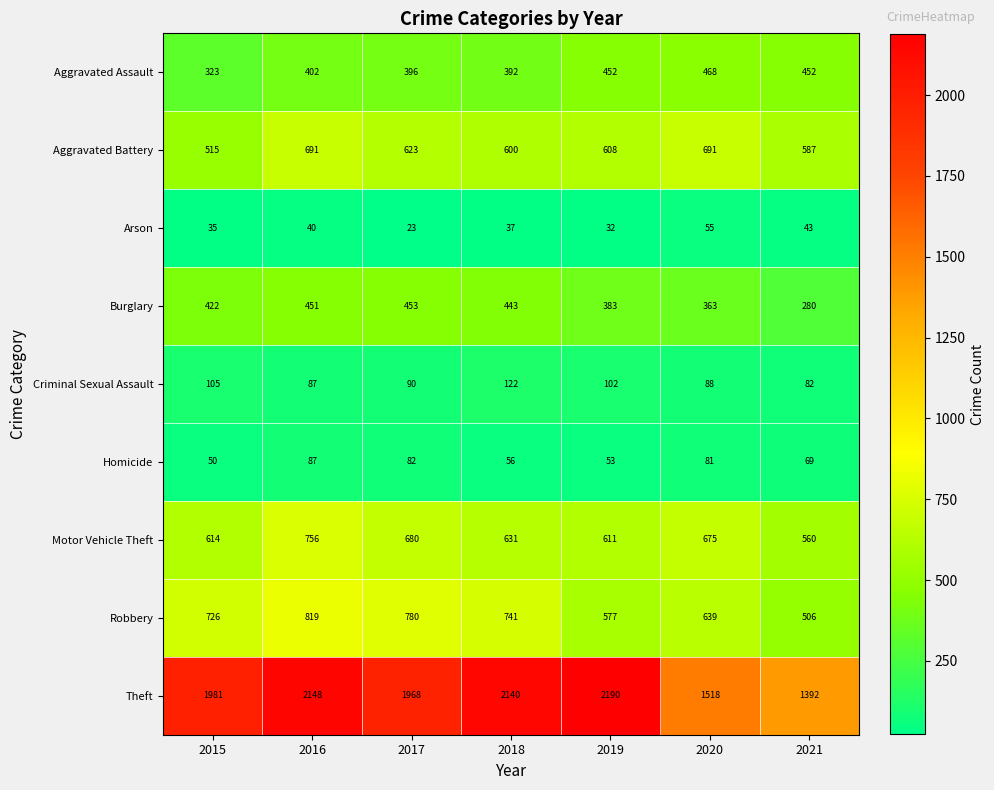

At which label does Aggravated Battery first exceed 608?

2016